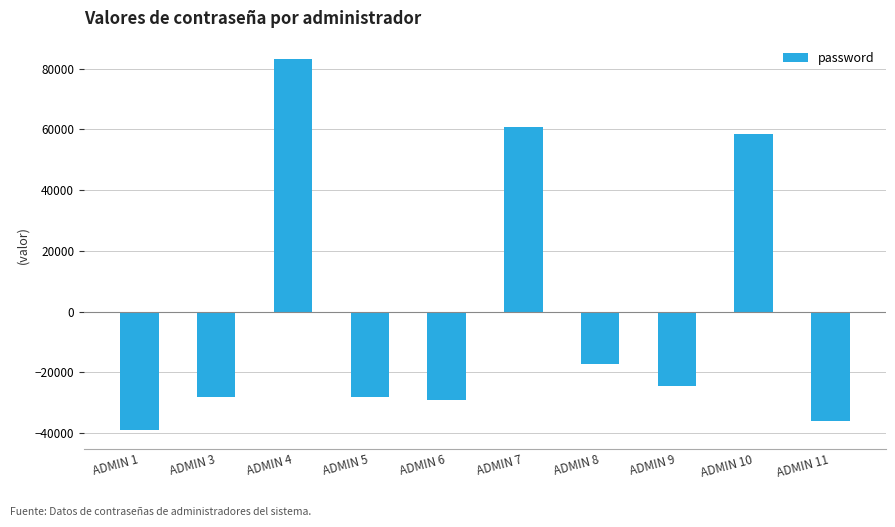

What is the difference between the second highest and second lowest values?

96689.0